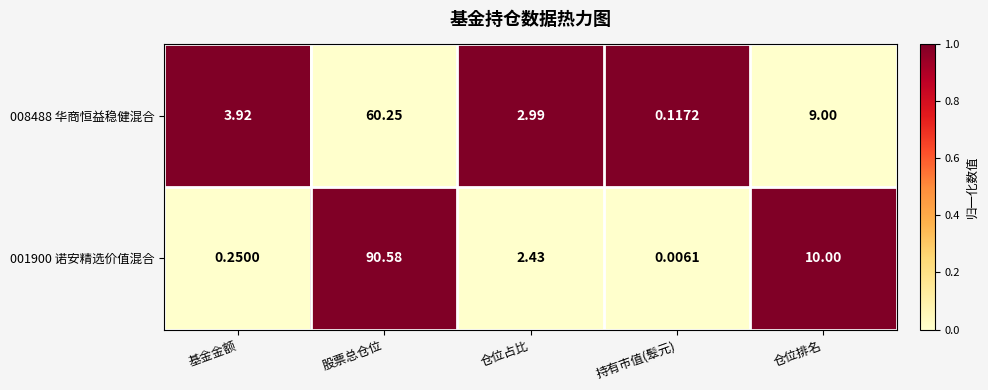

How many data points does each series have?

5